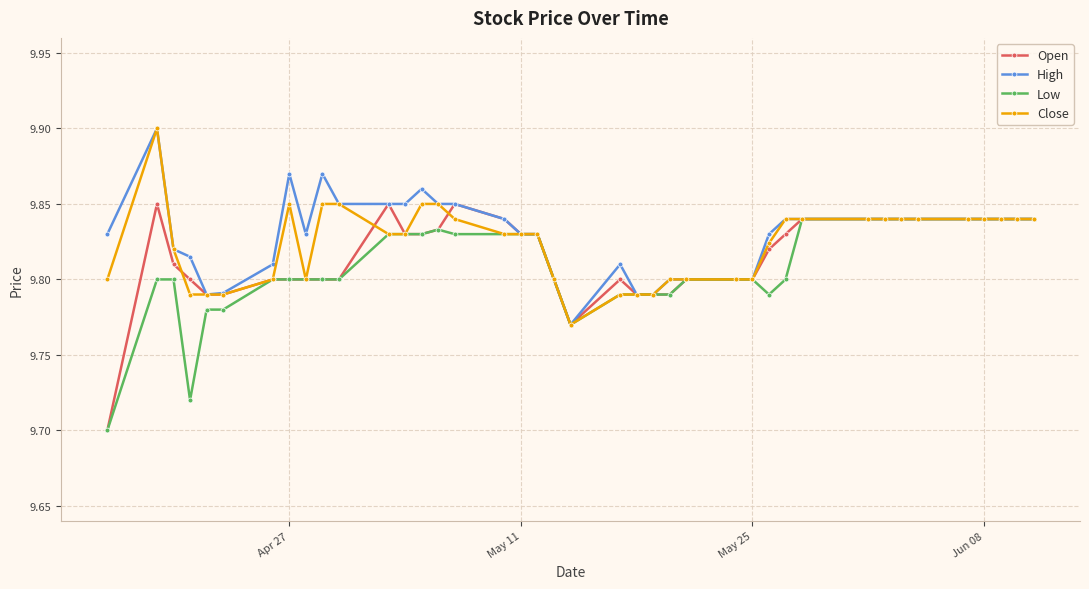

Count the Close values in the range 9 to 10.

40